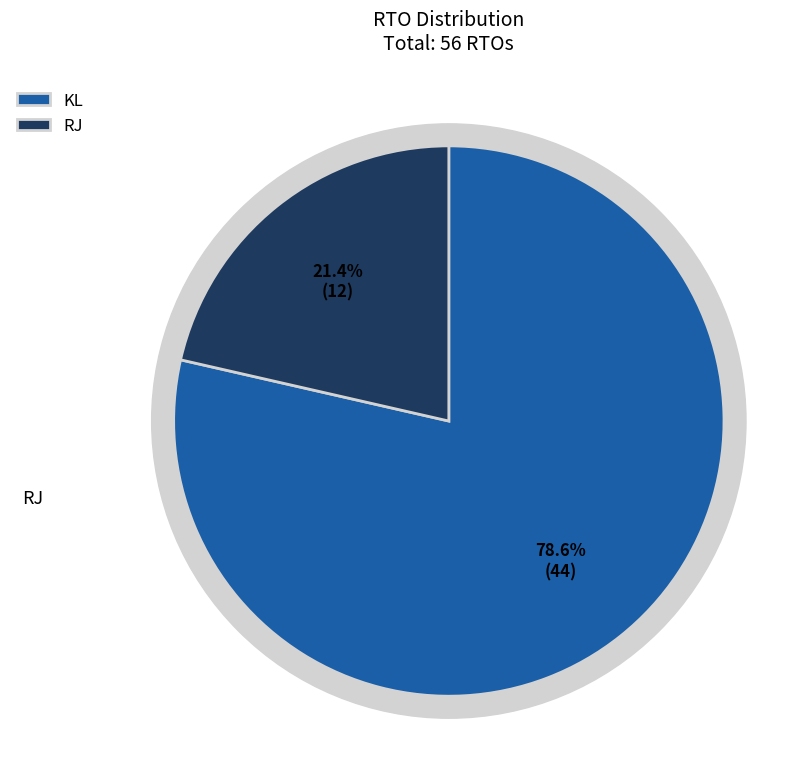

Count the number of slices in the pie.

2